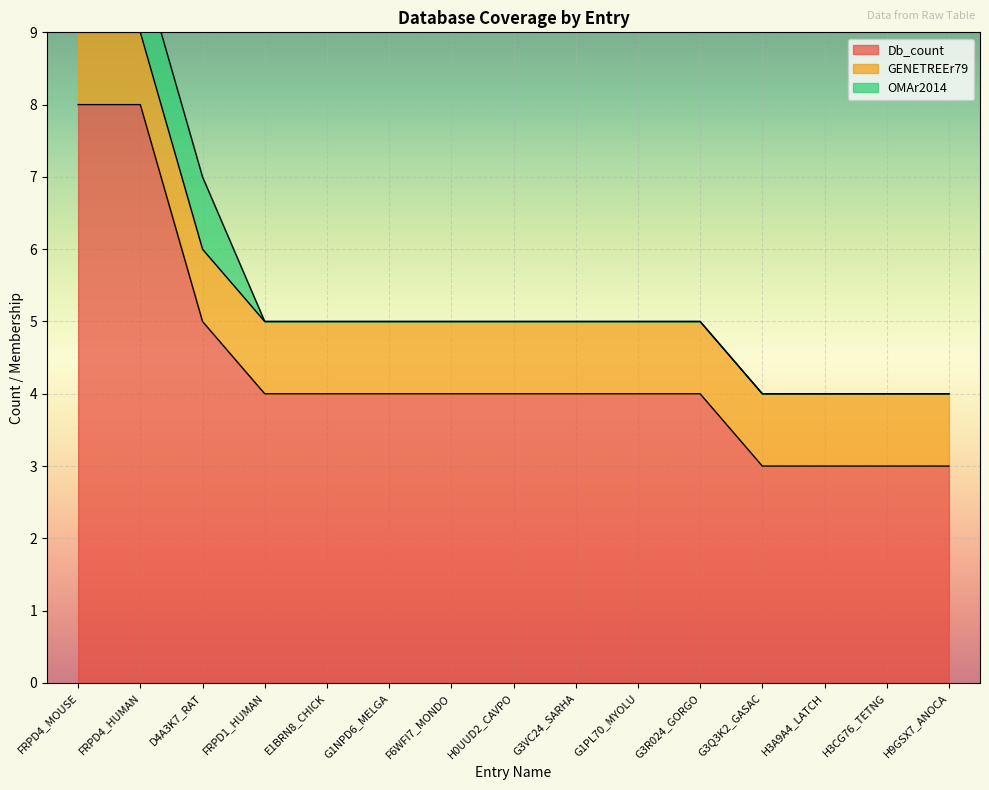

True or false: GENETREEr79 and OMAr2014 cross at least once.

False